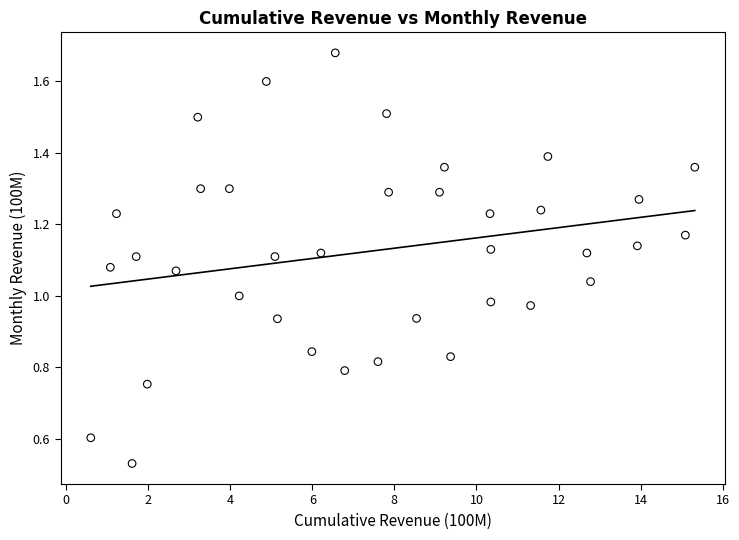

What is the range of X values (max minus min)?

14.7